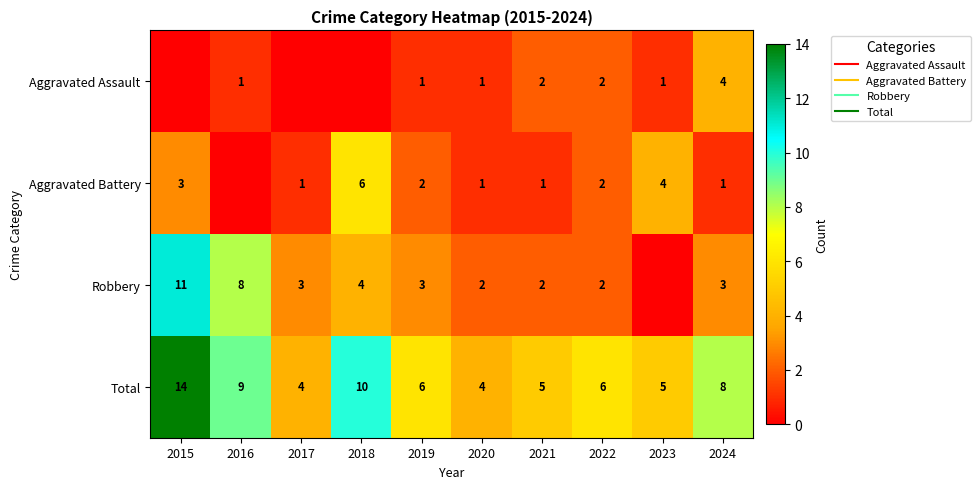

What is the lowest value of the Total series?

4